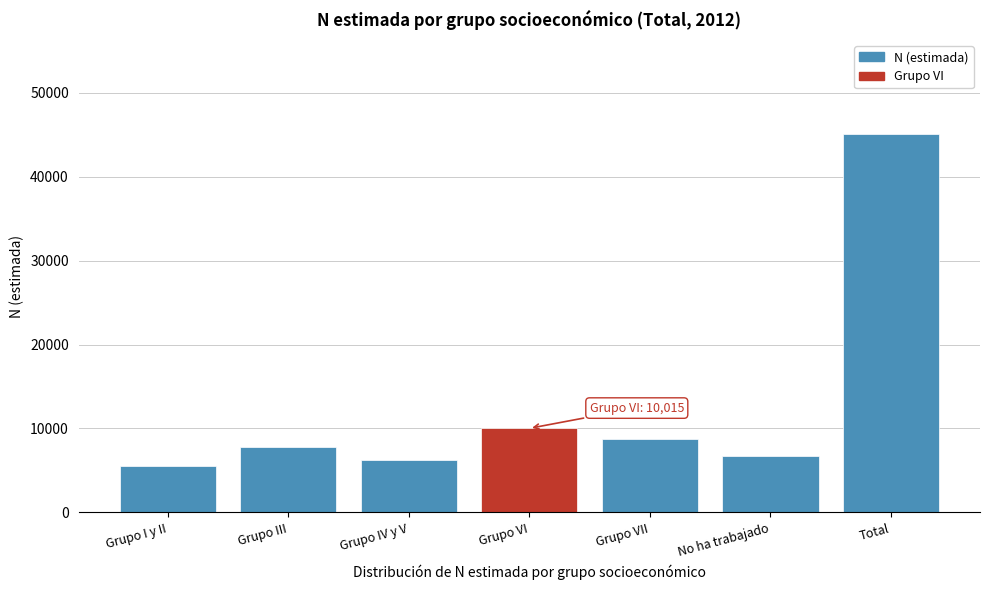

Reading left to right, extract all data points from this chart.

Grupo I y II=5573	Grupo III=7791	Grupo IV y V=6244	Grupo VI=10015	Grupo VII=8700	No ha trabajado=6697	Total=45020